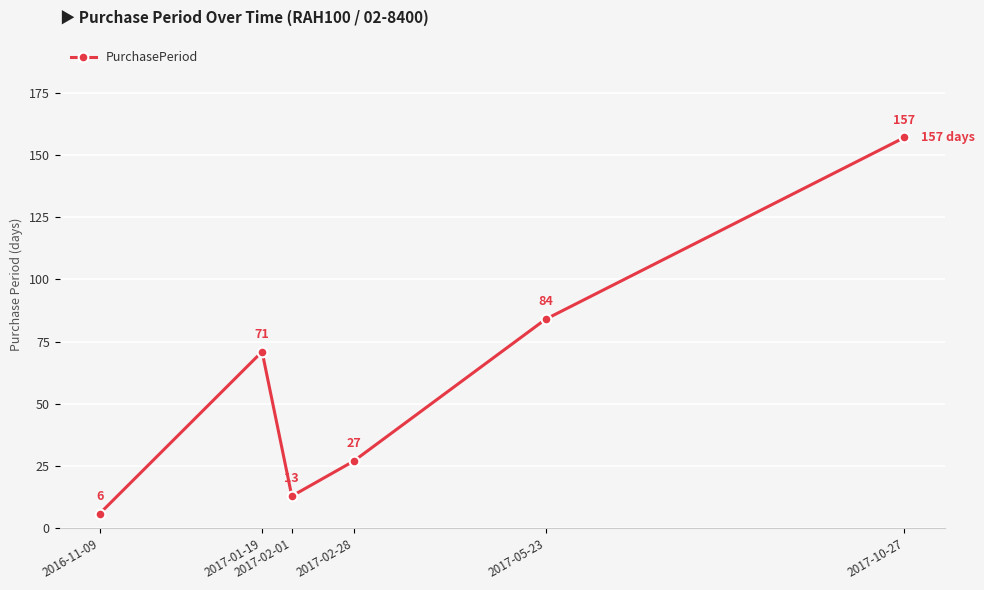

List the labels in order of value, largest first.

2017-10-27, 2017-05-23, 2017-01-19, 2017-02-28, 2017-02-01, 2016-11-09